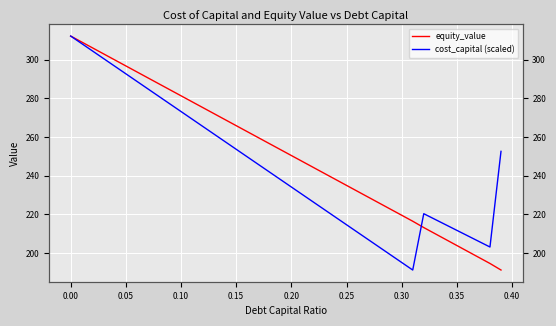

List the series in order of their peak value, highest first.

equity_value, cost_capital (scaled)